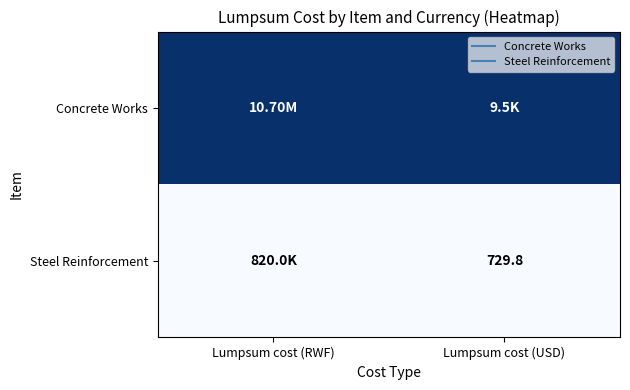

The Concrete Works series shows 1 at Lumpsum cost (USD). True or false?

True